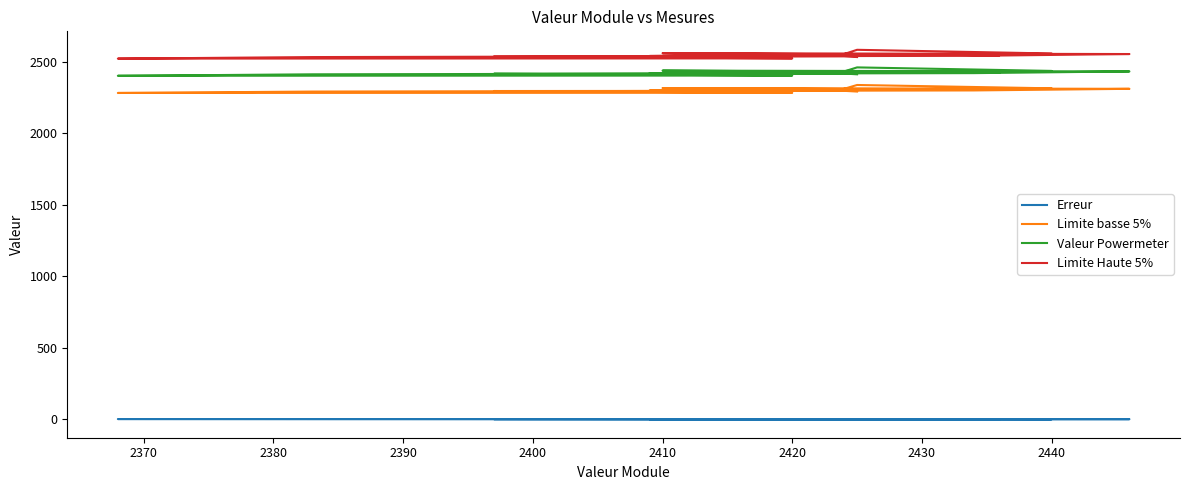

Does the chart have visible grid lines?

No